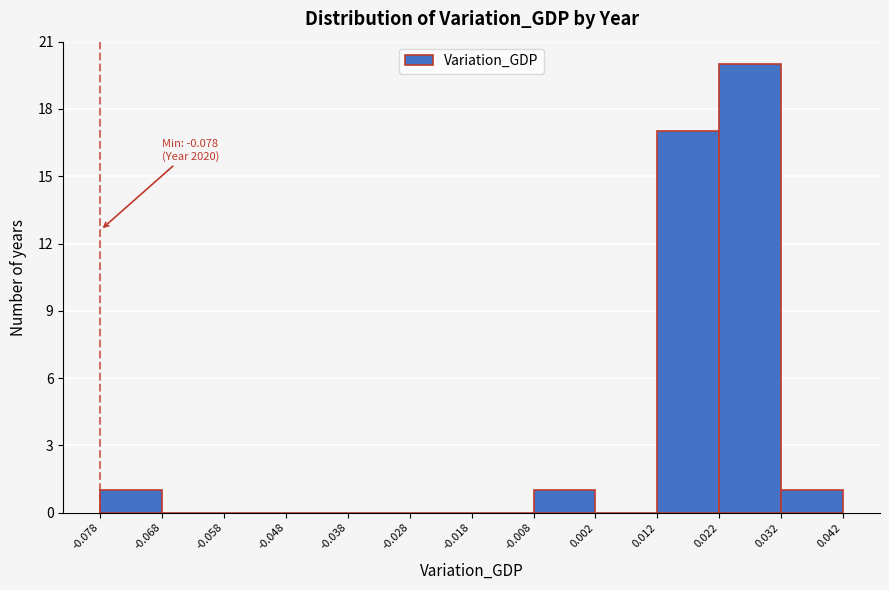

Over which range of the x-axis is the bar tallest?

0.022 to 0.032